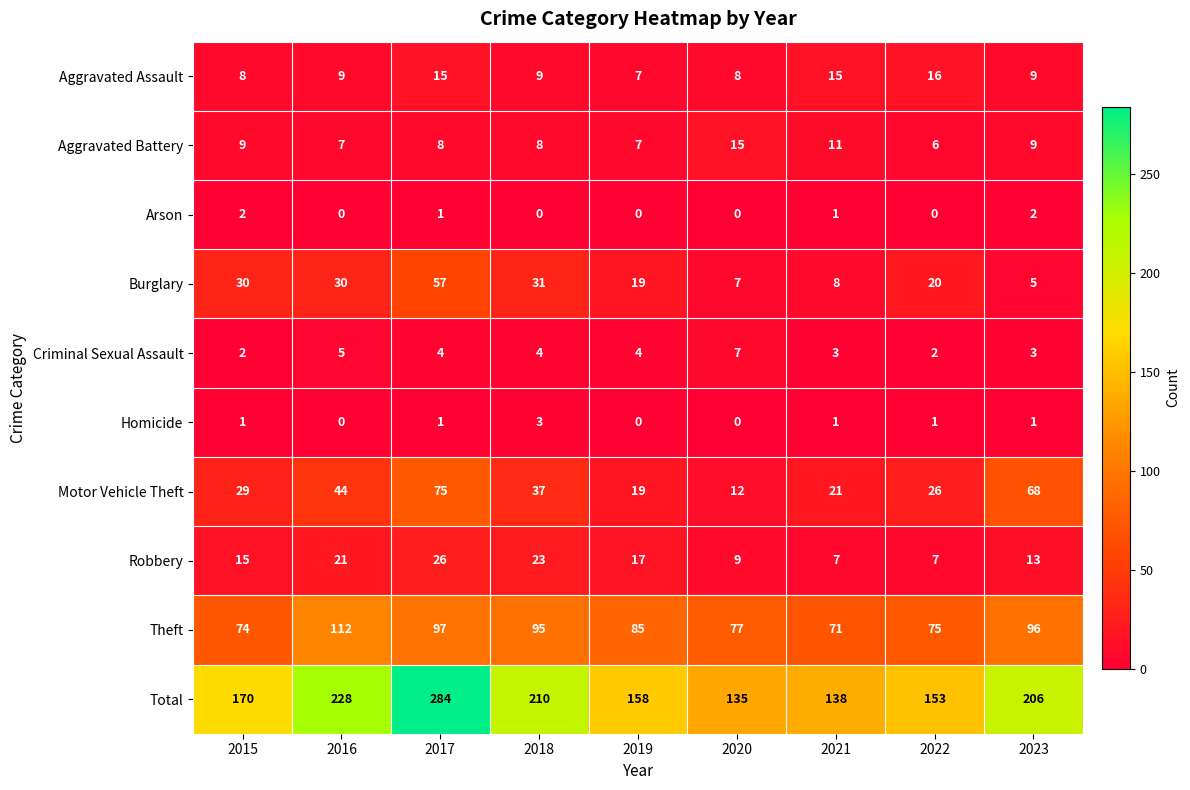

What is the difference between the Total values at 2019 and 2022?

5